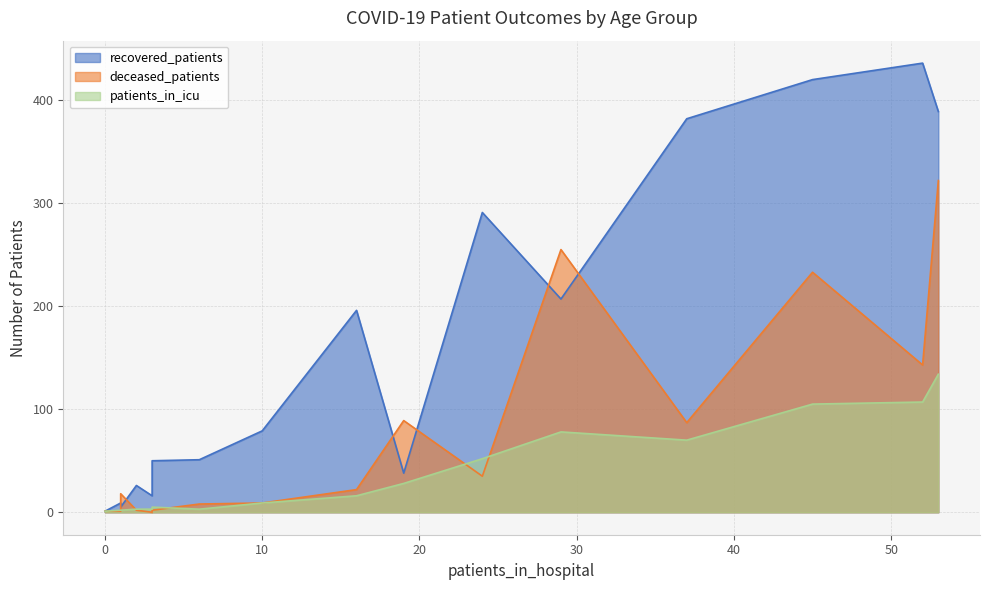

Rank the series by their maximum value, from lowest to highest.

patients_in_icu, deceased_patients, recovered_patients